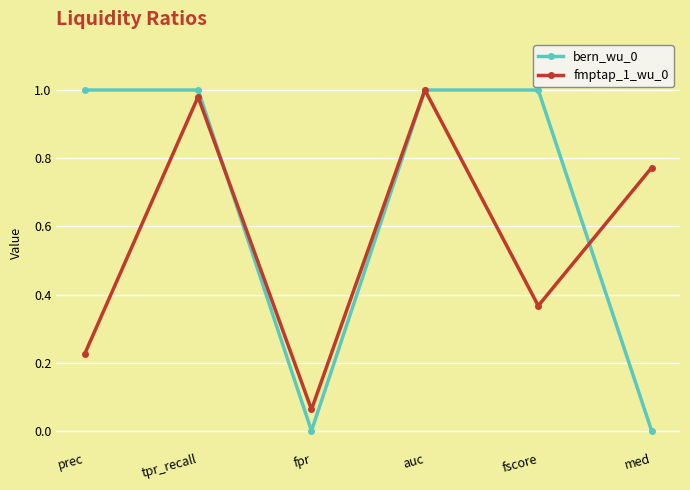

Which series has the largest total across all categories?

bern_wu_0